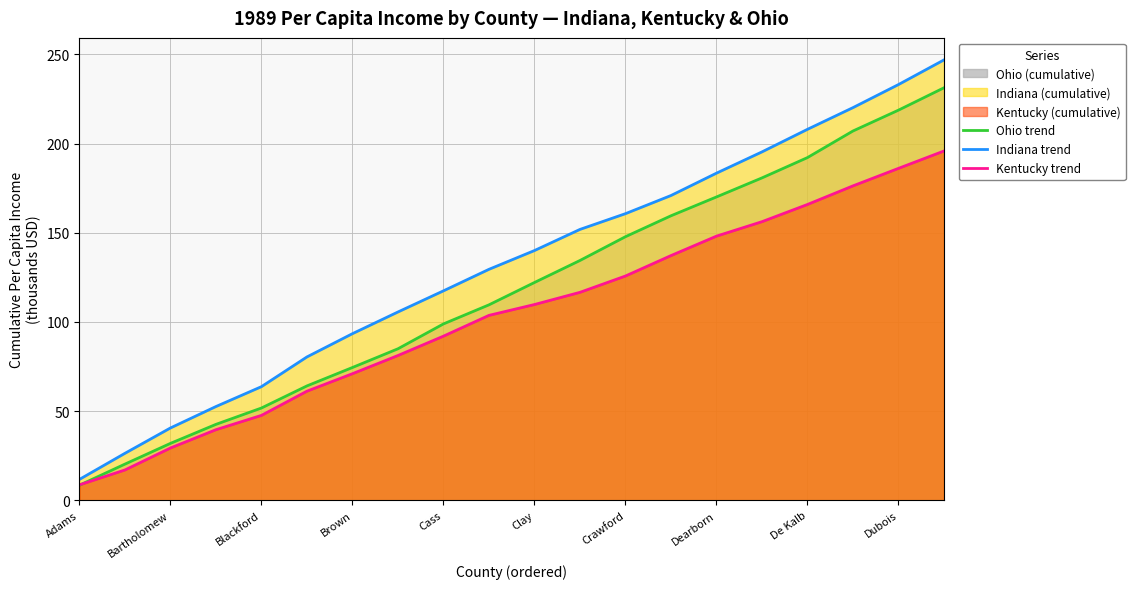

At which category is the sum across all series the highest?

19